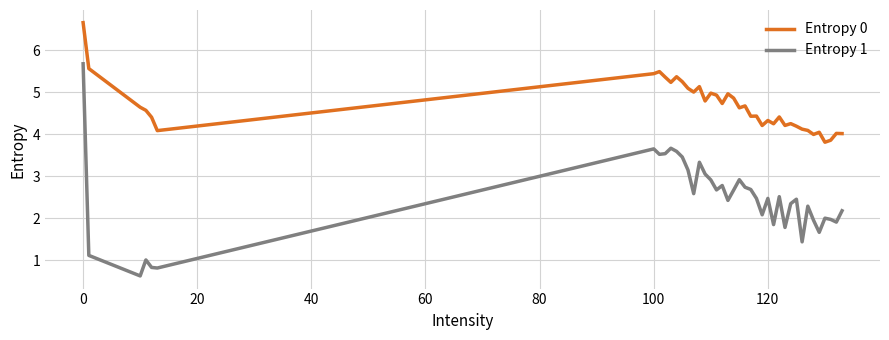

Which series has the largest range (max minus min)?

Entropy 1